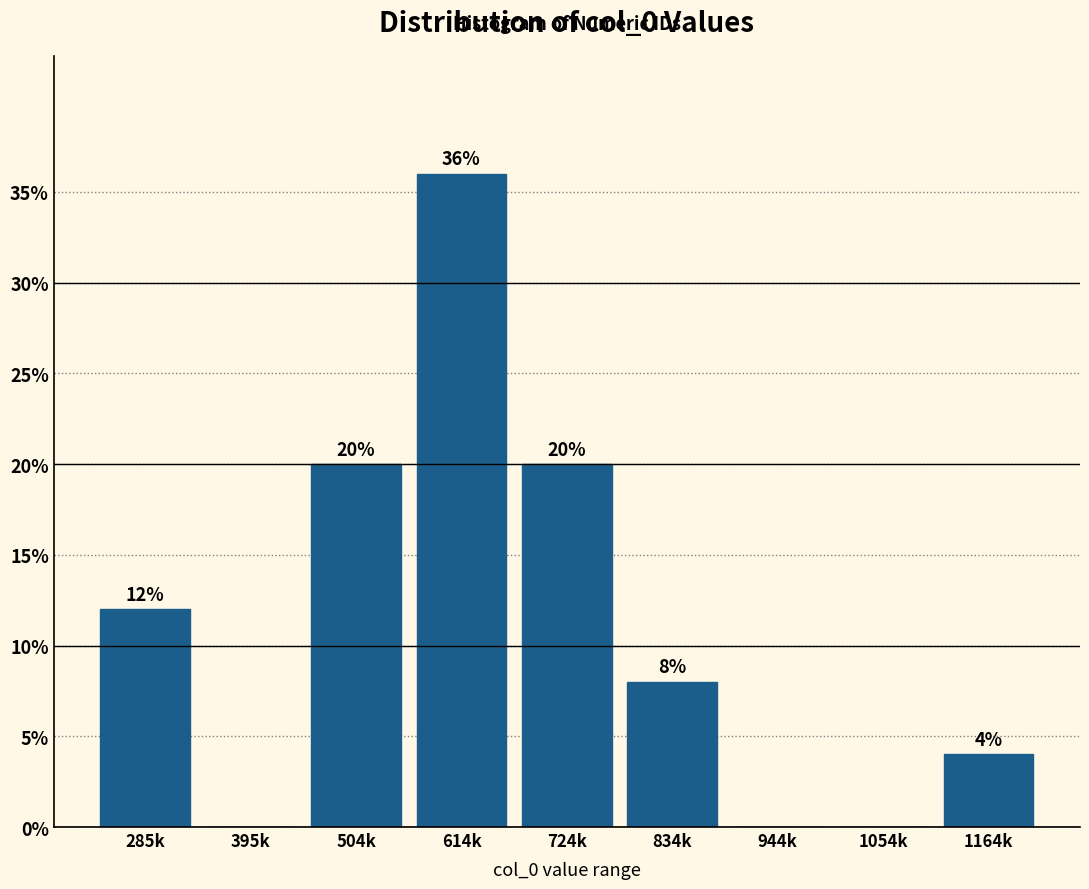

Reading left to right, transcribe all the data shown in this chart.

285k=12	395k=0	504k=20	614k=36	724k=20	834k=8	944k=0	1054k=0	1164k=4